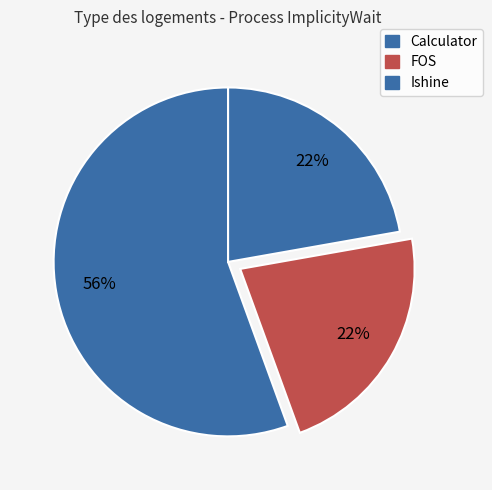

What percentage is NOT represented by Ishine?

77.8%